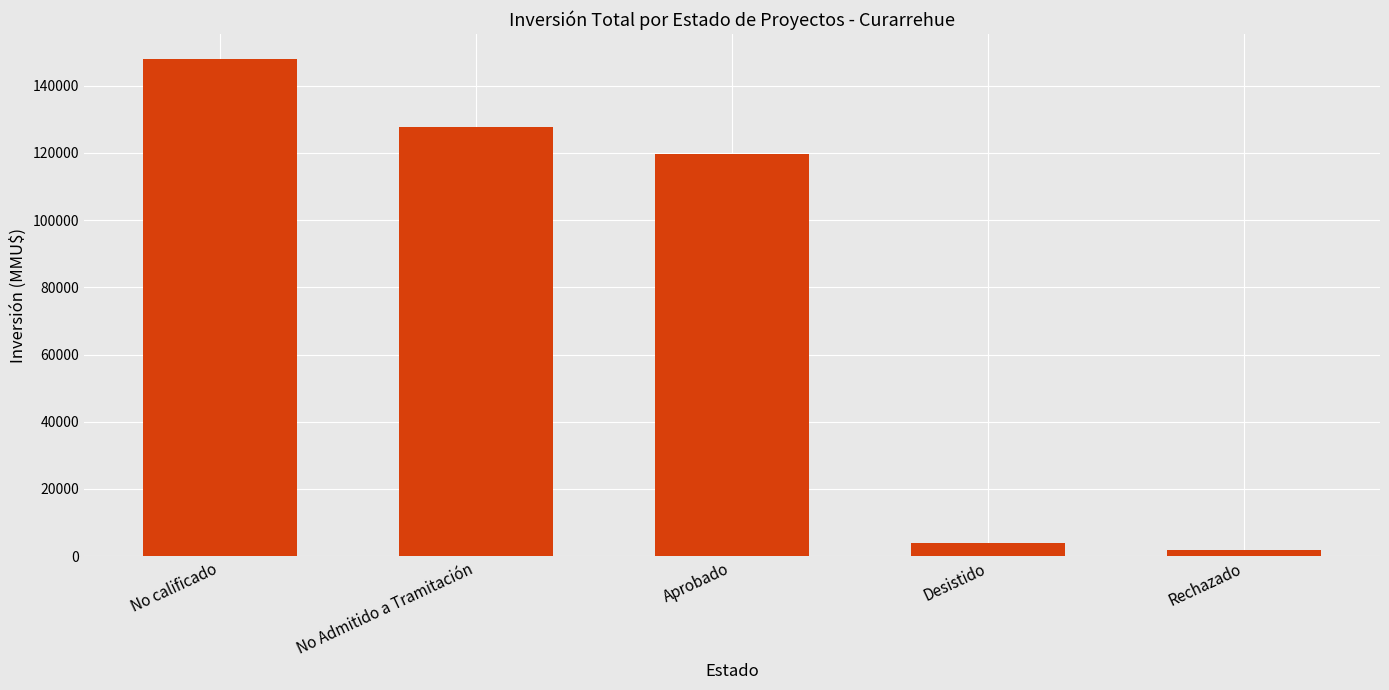

What is the label of the 3rd bar from the left?

Aprobado